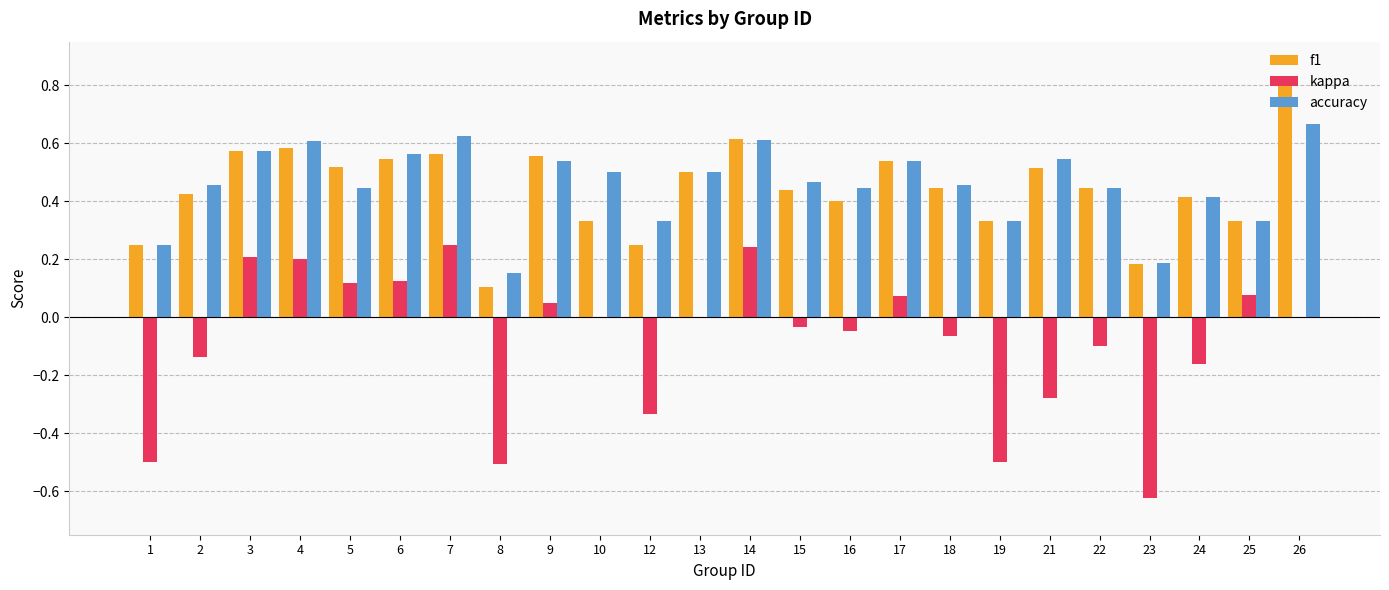

Is it true that kappa equals 0.2 at 7?

True